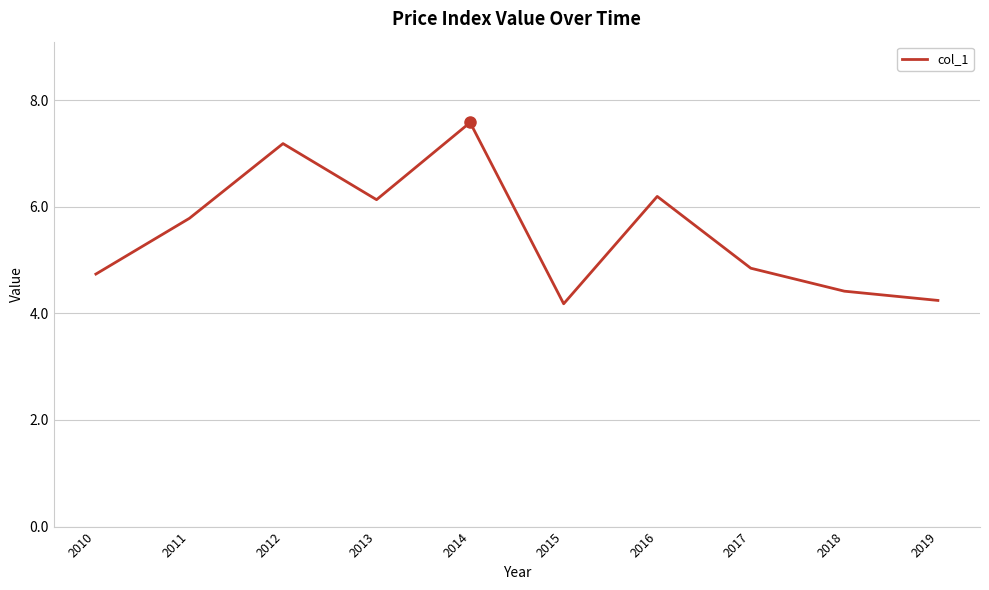

What is the difference between the values at 2019 and 2018?

0.2